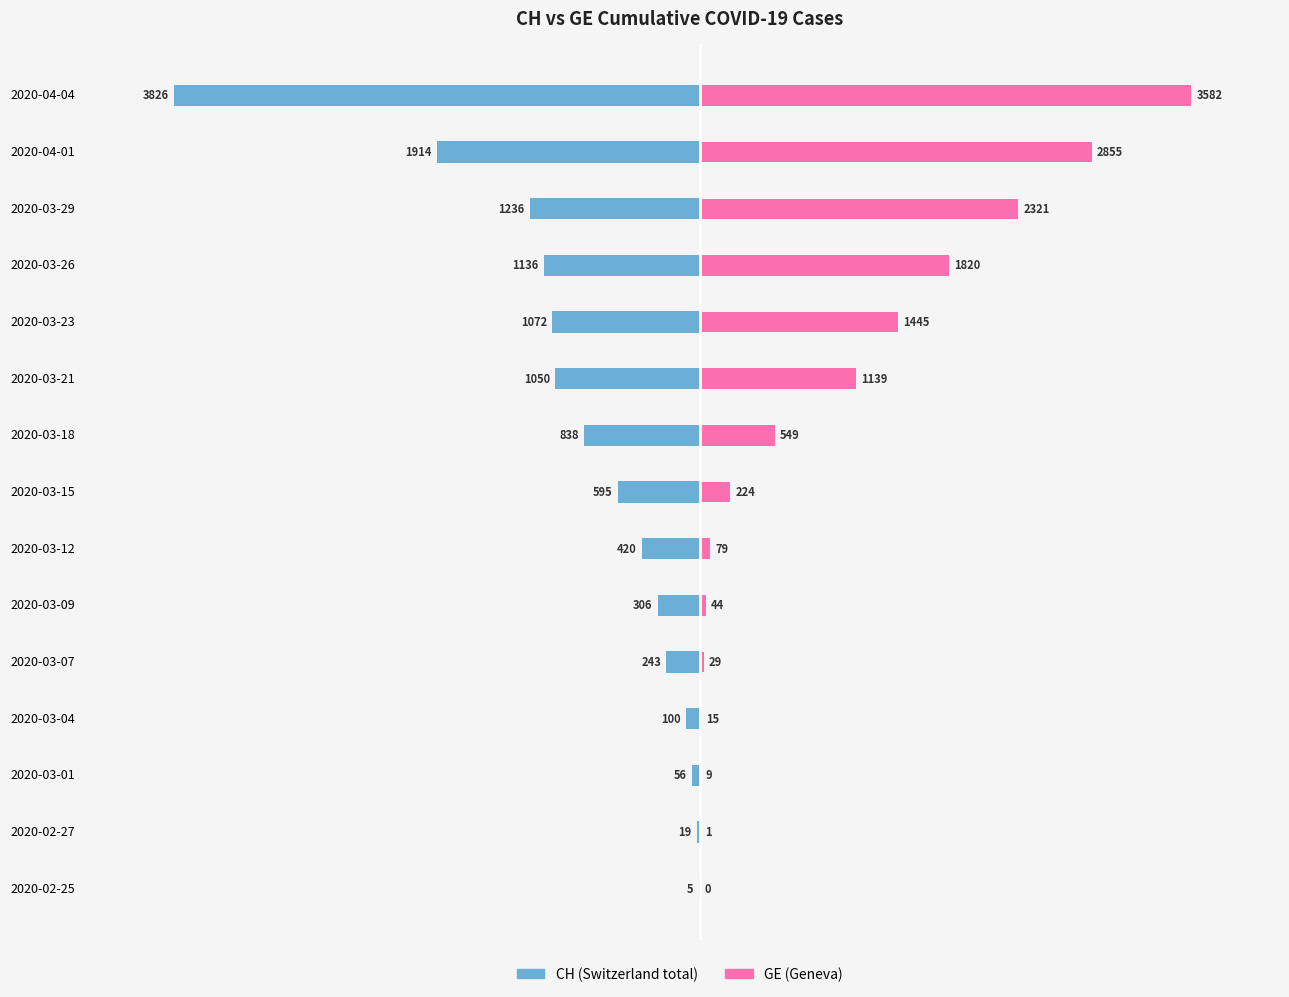

What is the difference between the CH values at 2020-03-21 and 2020-03-04?

950